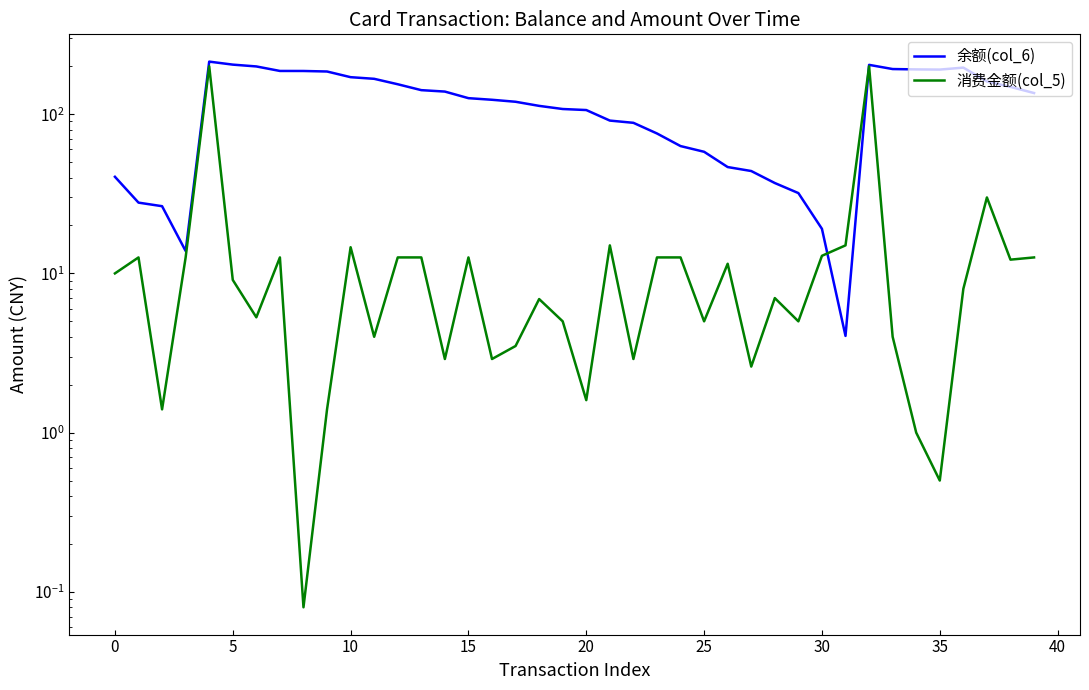

Which series has the widest spread of values?

余额(col_6)